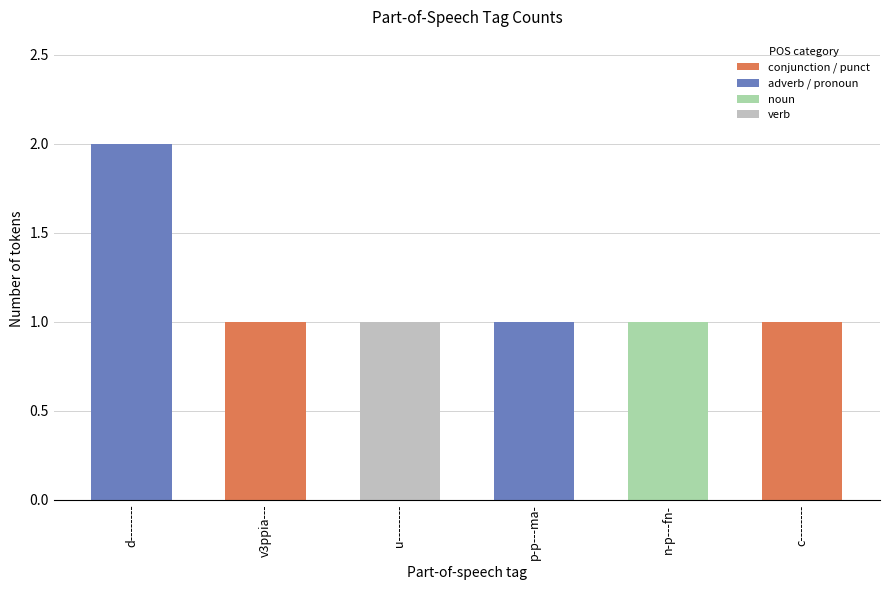

What is the average value?

1